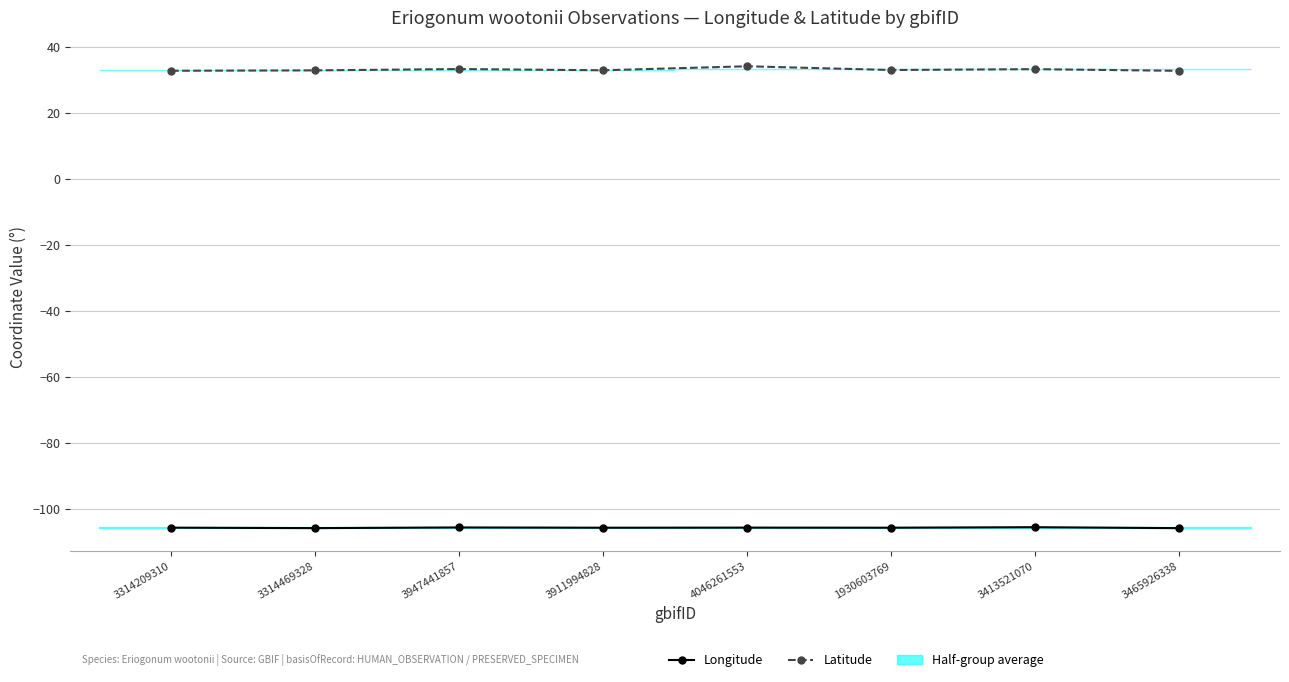

What is the sum of the Latitude values at 1930603769 and 3314209310?

65.9